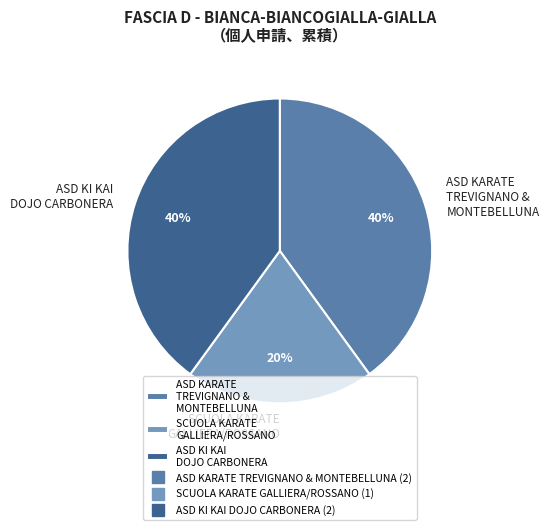

What percentage is the SCUOLA KARATE GALLIERA/ROSSANO slice, to the nearest percent?

20%